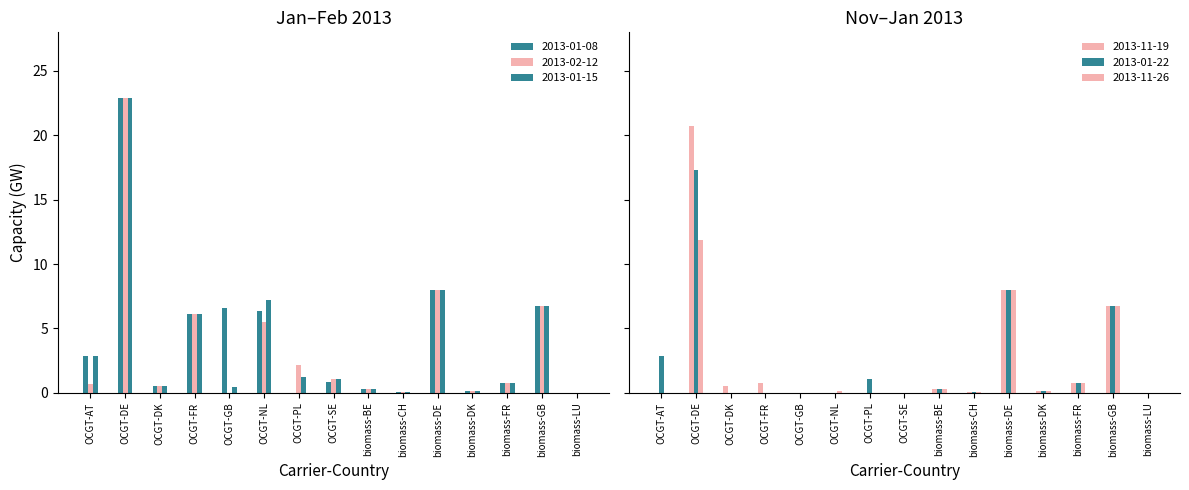

The value of 2013-01-22 at biomass-BE is 0.2. True or false?

False